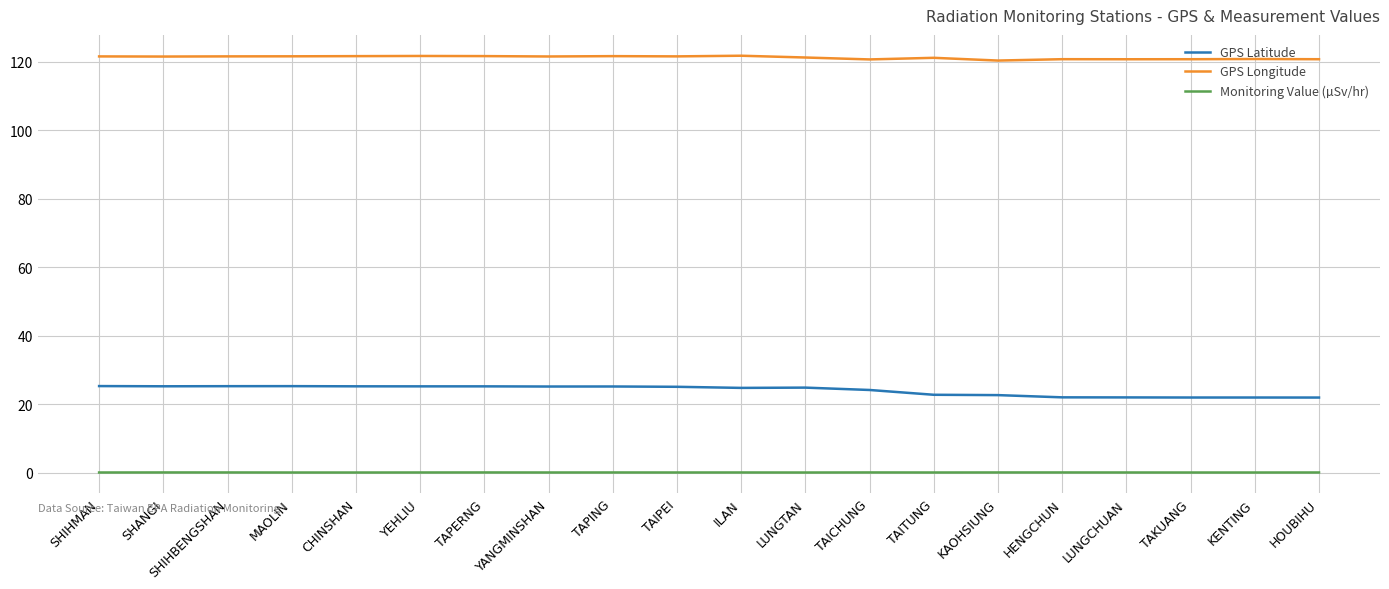

What position from the right is SHIHBENGSHAN?

18